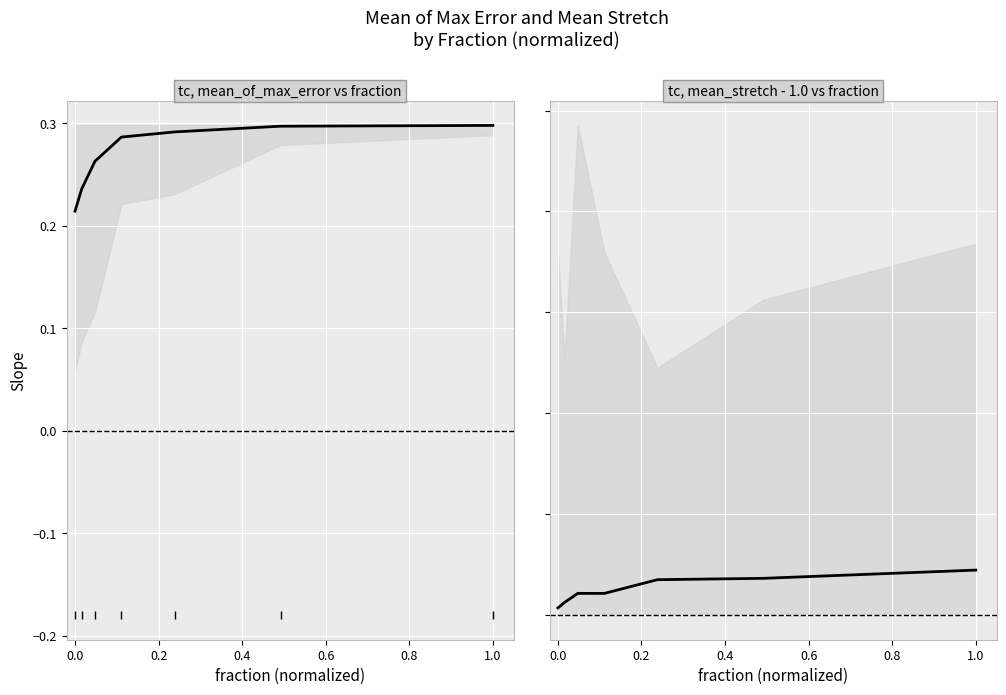

True or false: mean_of_max_error has more than 0 interior local peaks.

False